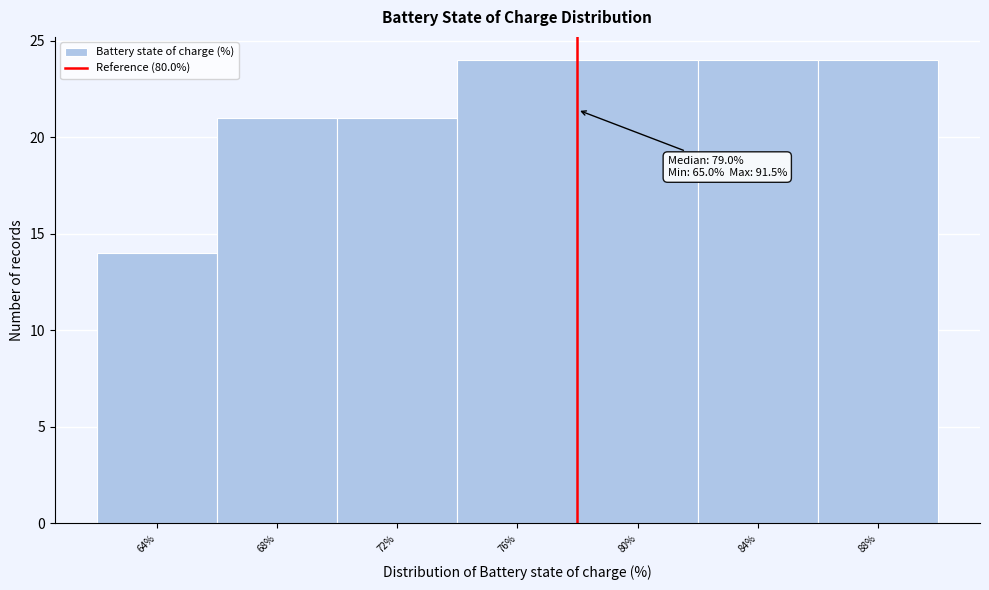

Reading left to right, list all the values displayed in this chart.

14	21	21	24	24	24	24